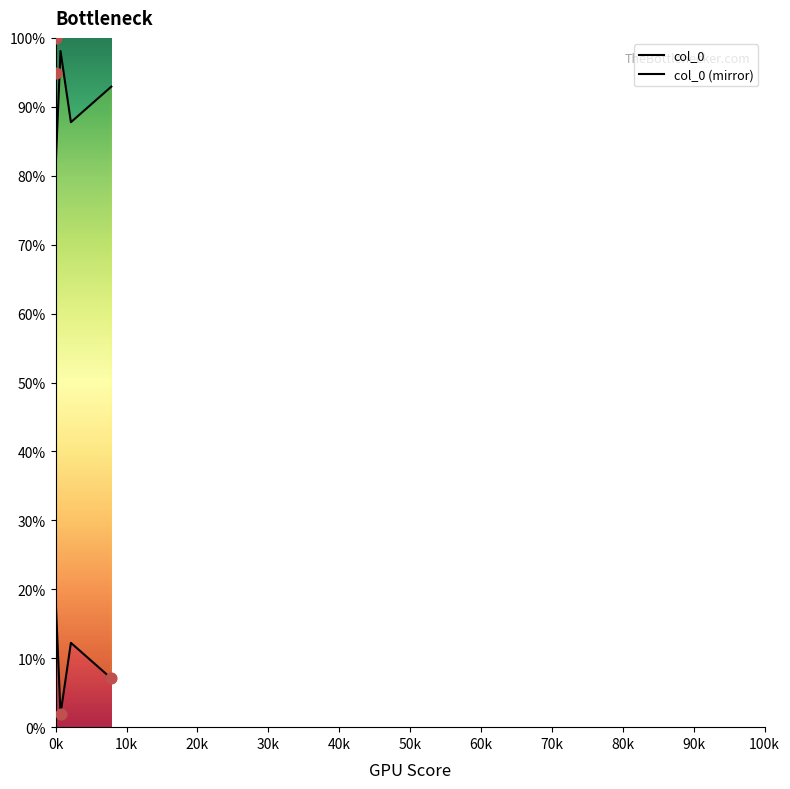

Is the value of col_0 (mirror) at 70k greater than the value of col_0 at 0k?

No